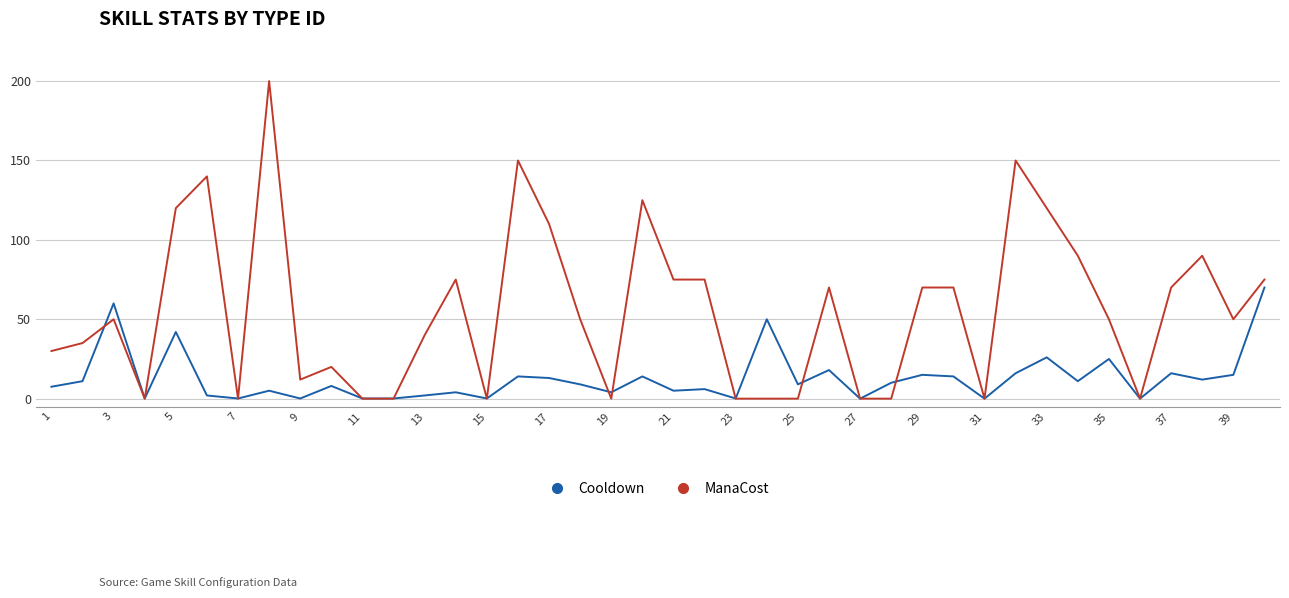

List the series in order of their overall mean, highest first.

ManaCost, Cooldown